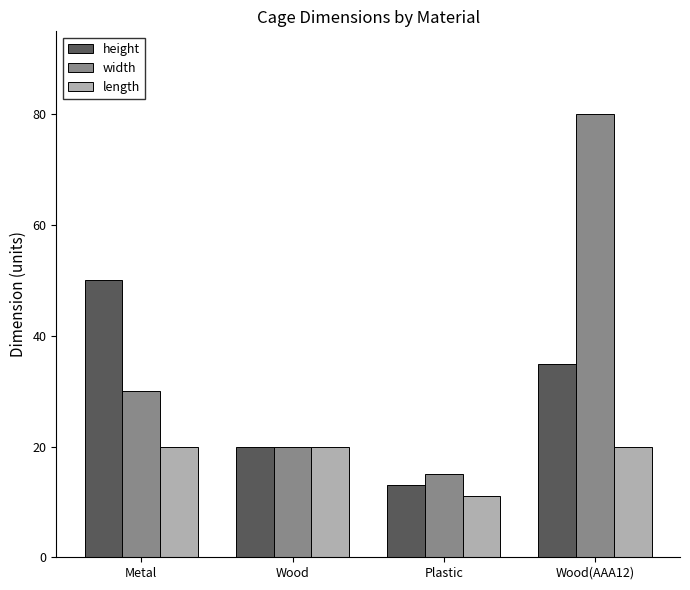

What is the label of the 2nd bar from the right?

Plastic